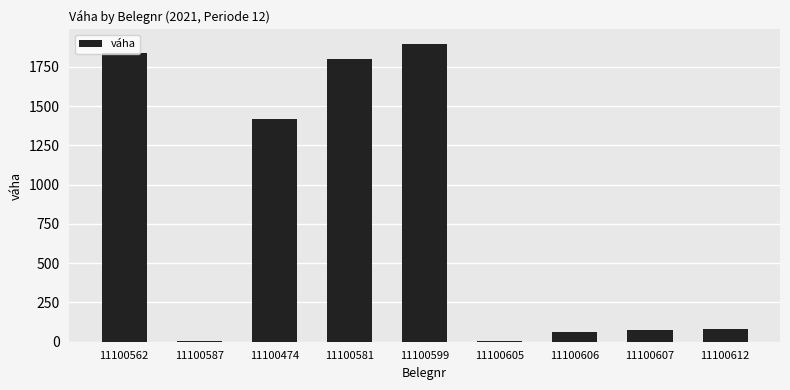

Is it true that the value at 11100599 is 451.3?

False